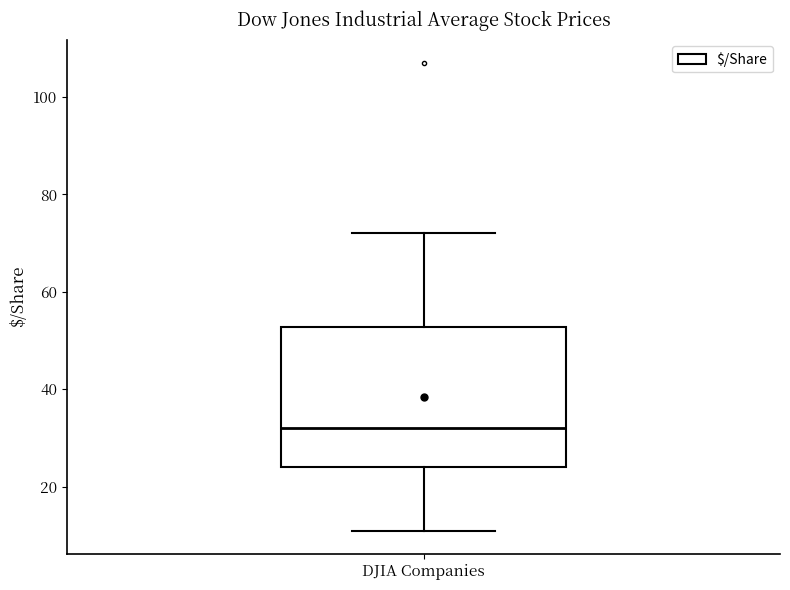

Transcribe this box plot: give where the median line is, the range the box spans, and where the two whiskers end, as read against the y-axis. The values are not printed on the chart, so give them approximately, as read against the axis.

median 32, box 24 to 52, whiskers 12 to 72